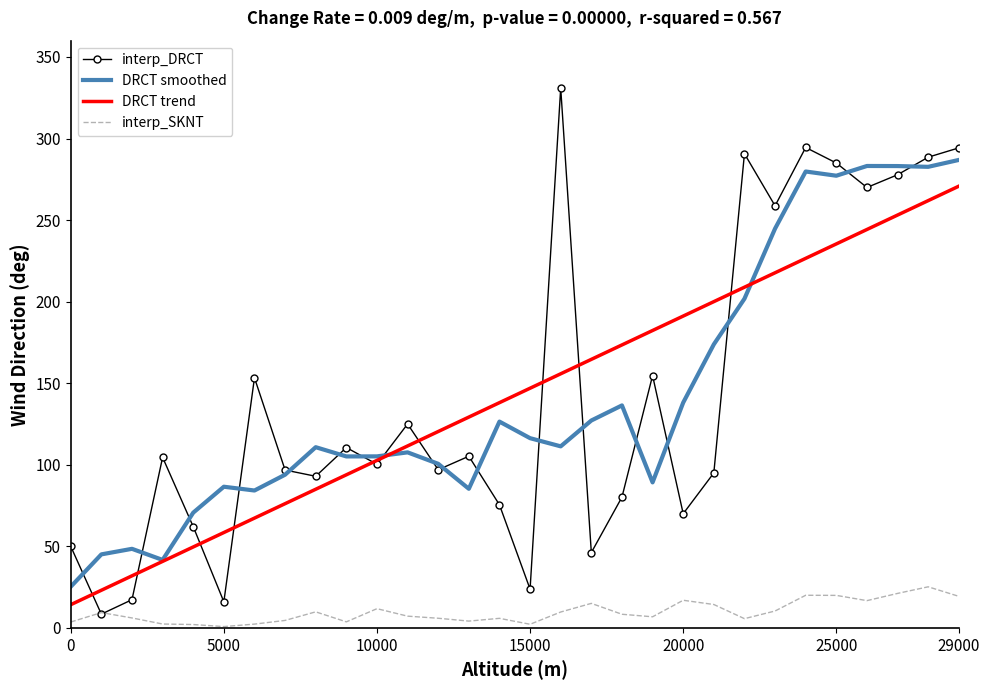

List the series in order of their peak value, lowest first.

interp_SKNT, DRCT trend, DRCT smoothed, interp_DRCT